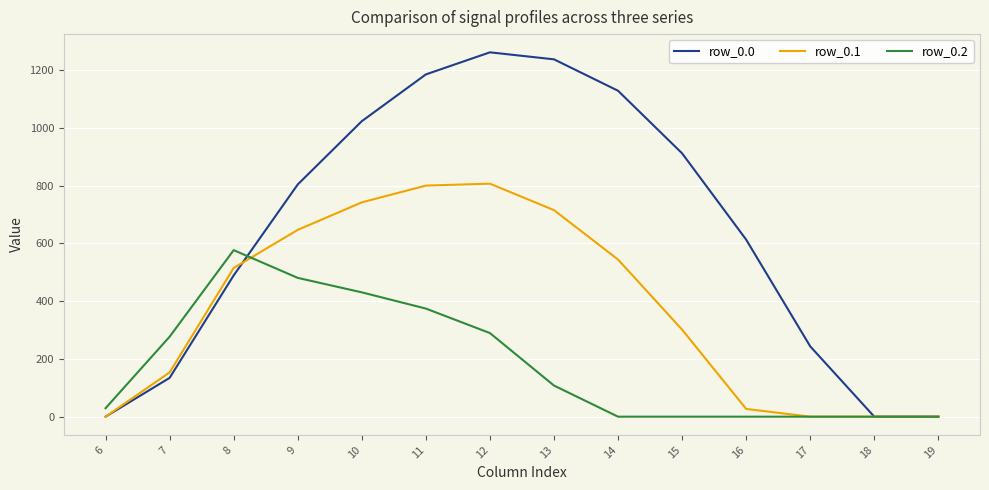

How many values in the row_0.2 series exceed 107?

7